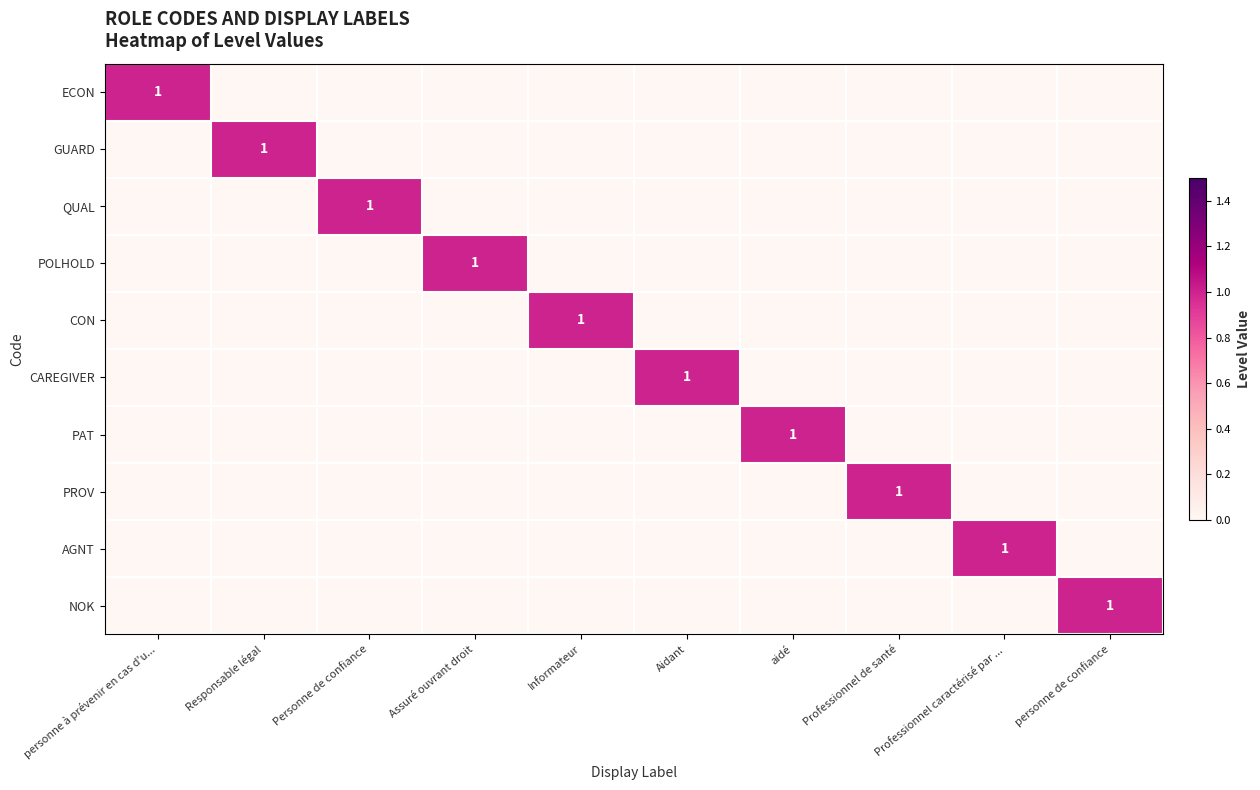

The CON series shows 0 at Responsable légal. True or false?

True